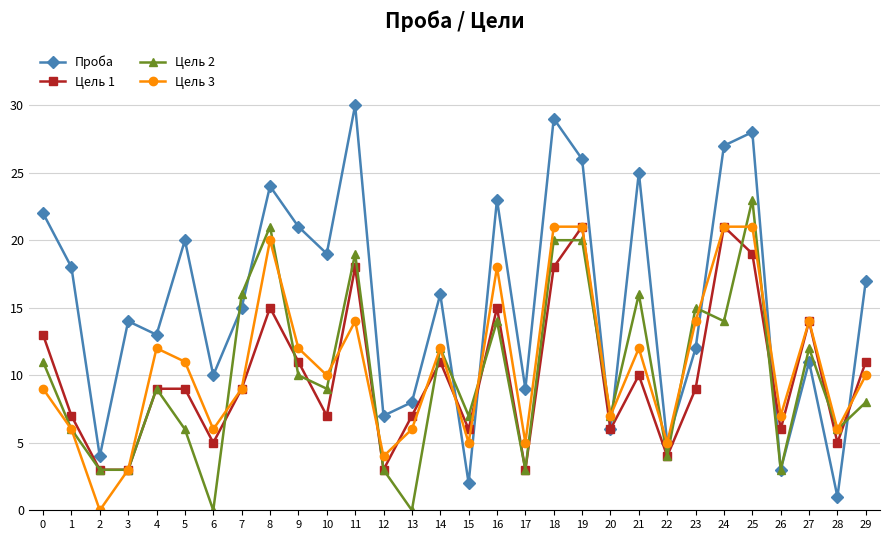

How many lines are shown in the chart?

4